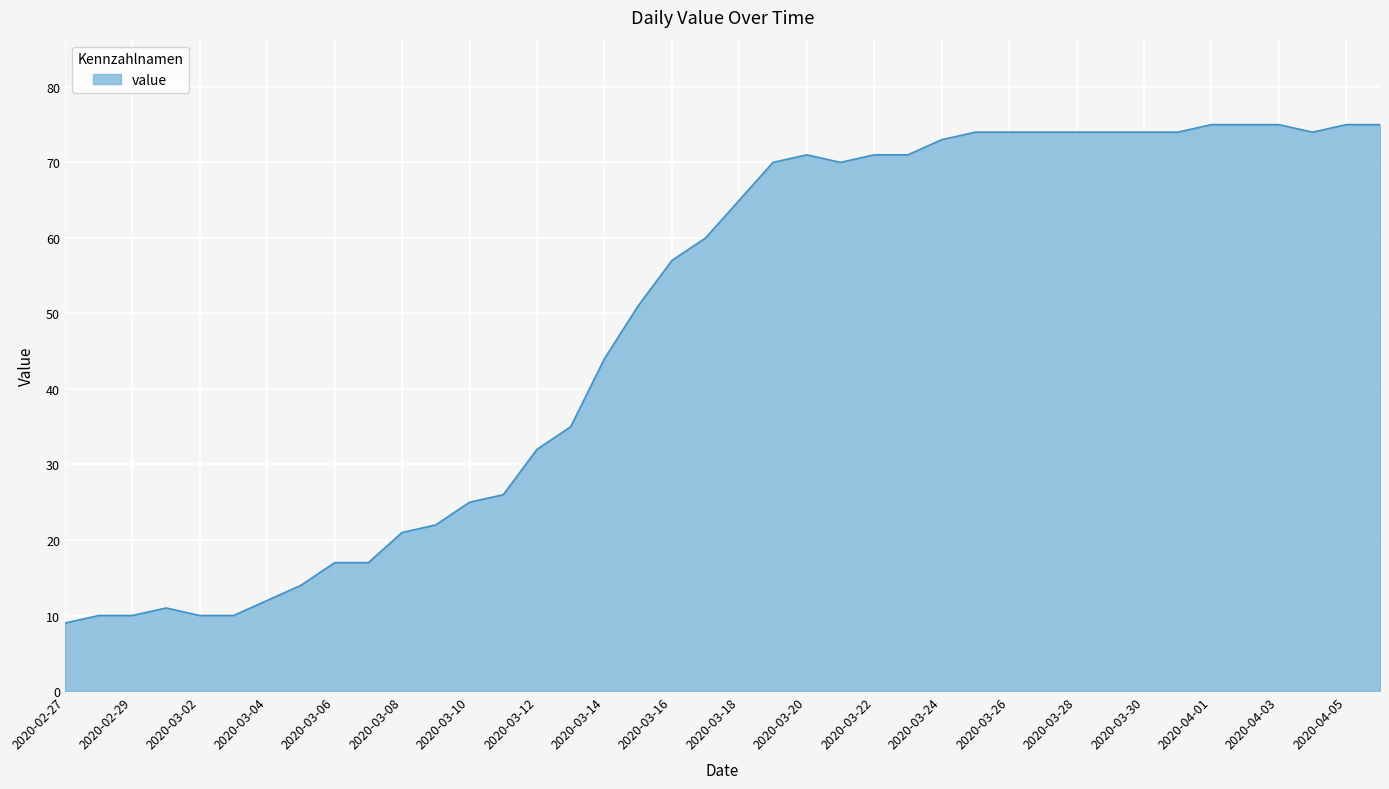

Reading left to right, transcribe all the data shown in this chart.

9	10	10	11	10	10	12	14	17	17	21	22	25	26	32	35	44	51	57	60	65	70	71	70	71	71	73	74	74	74	74	74	74	74	75	75	75	74	75	75